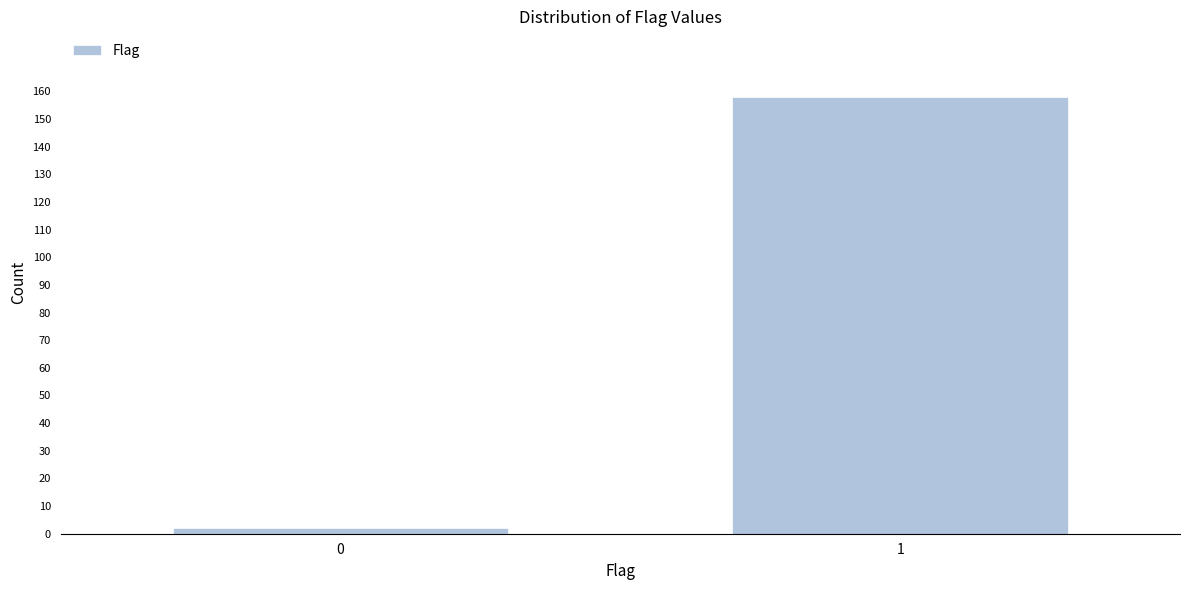

Reading left to right, what are all the values shown in this chart?

2	158